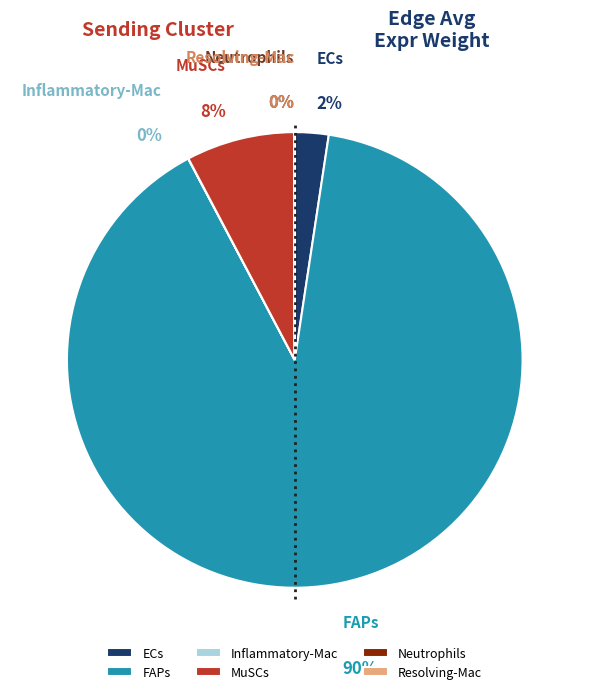

To the nearest percent, what percentage of the pie is ECs?

2%